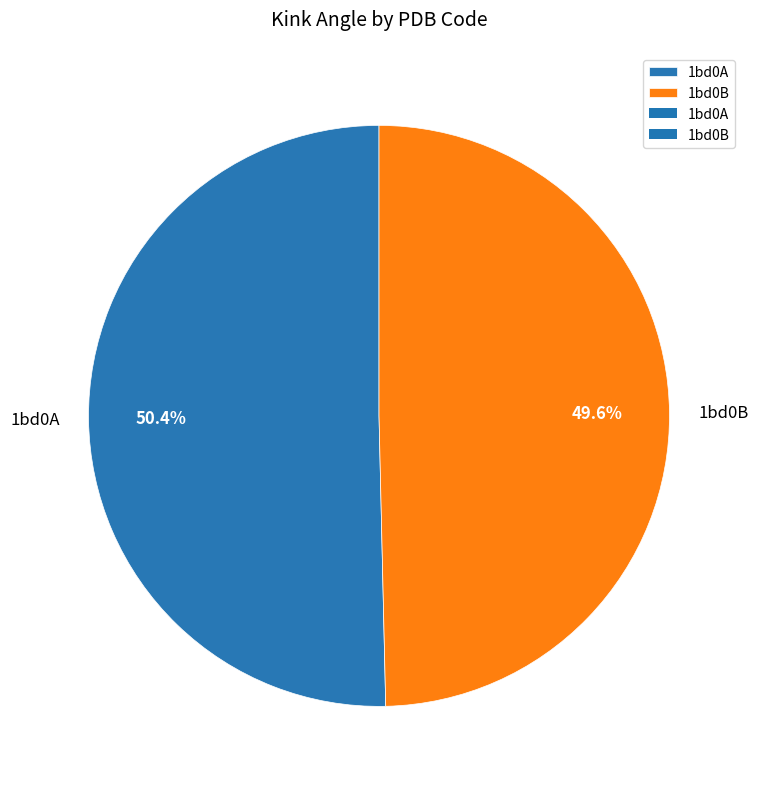

Rank the categories by value from lowest to highest.

1bd0B, 1bd0A